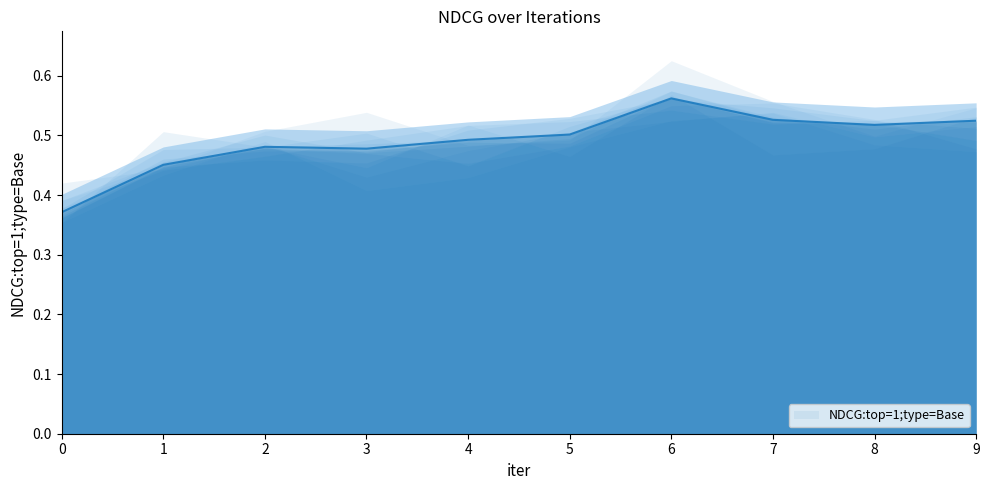

Reading left to right, transcribe all the data shown in this chart.

0=0.4	1=0.5	2=0.5	3=0.5	4=0.5	5=0.5	6=0.6	7=0.5	8=0.5	9=0.5